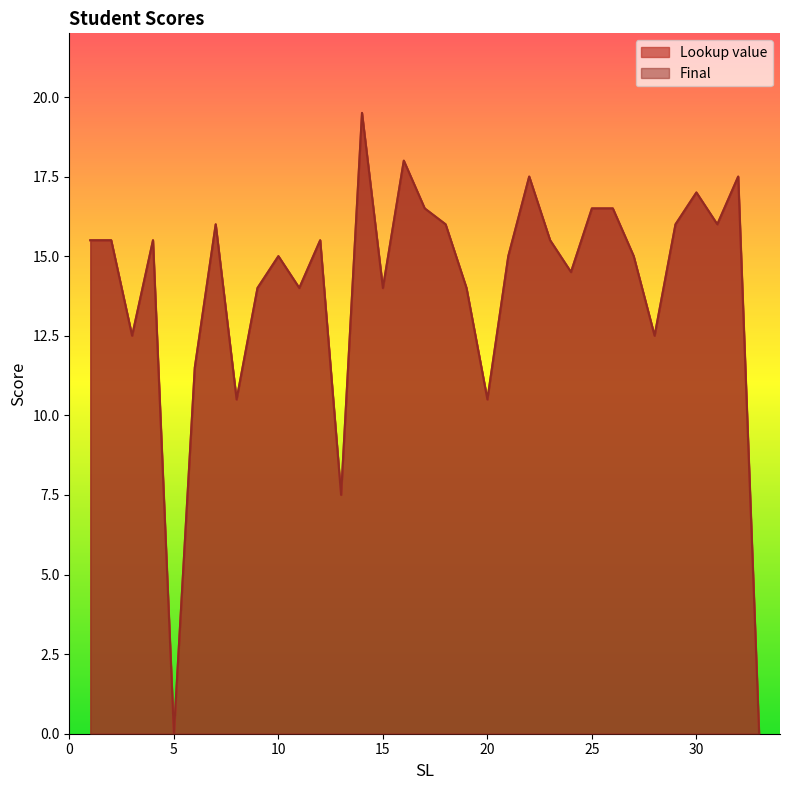

Which label corresponds to the largest value in the chart?

14